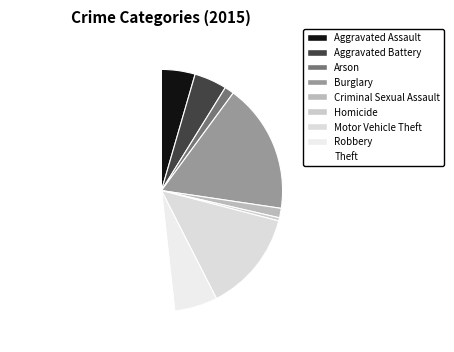

How many slices are in this pie chart?

9